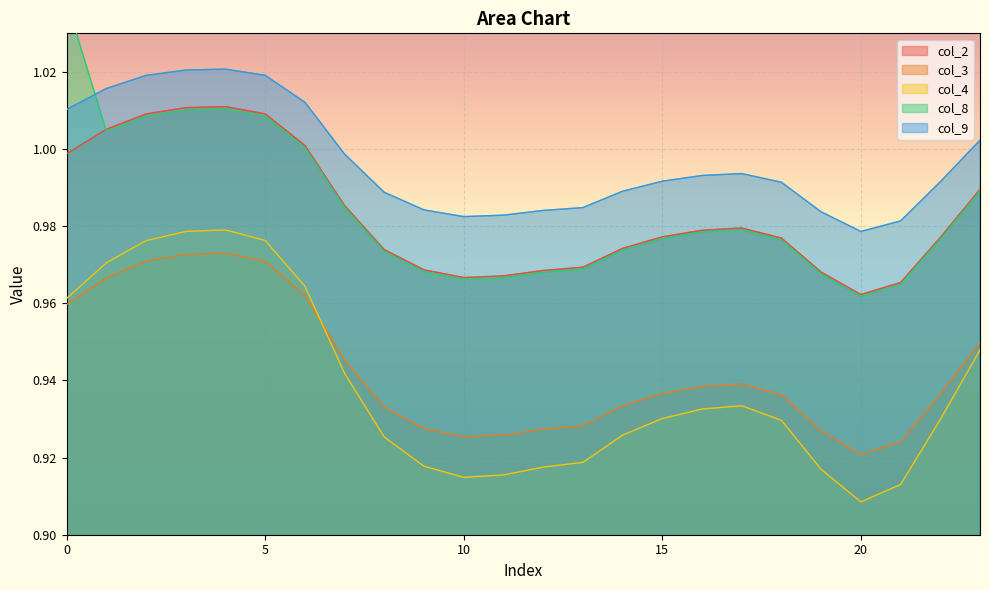

What is the average value of the col_8 series?

1.0